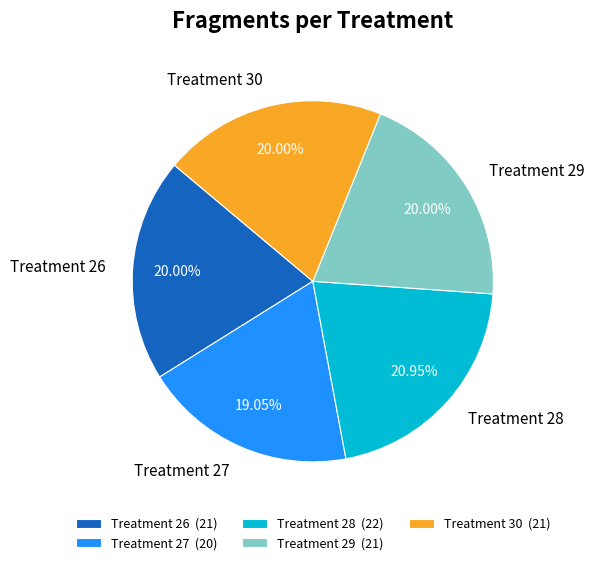

Between Treatment 27 and Treatment 30, which is larger?

Treatment 30